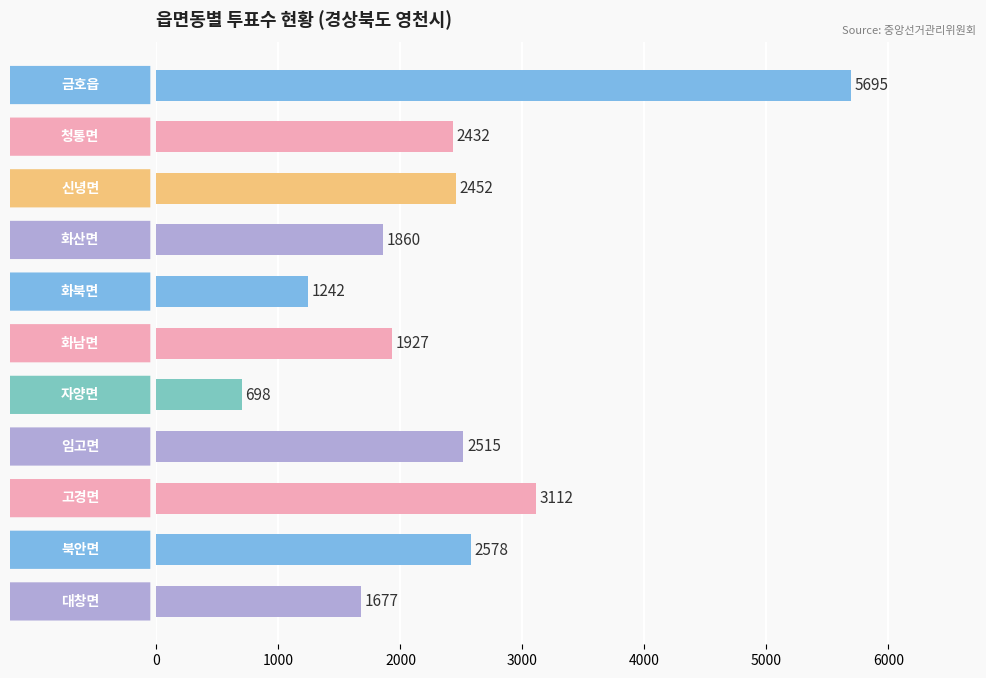

What is the maximum value shown in the chart?

5695